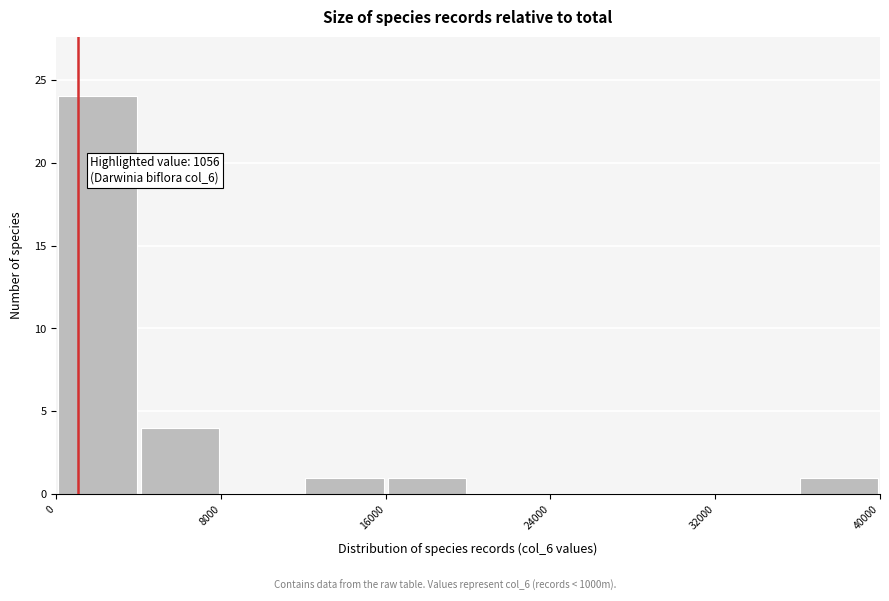

Over which range of the x-axis is the bar tallest?

0 to 4000